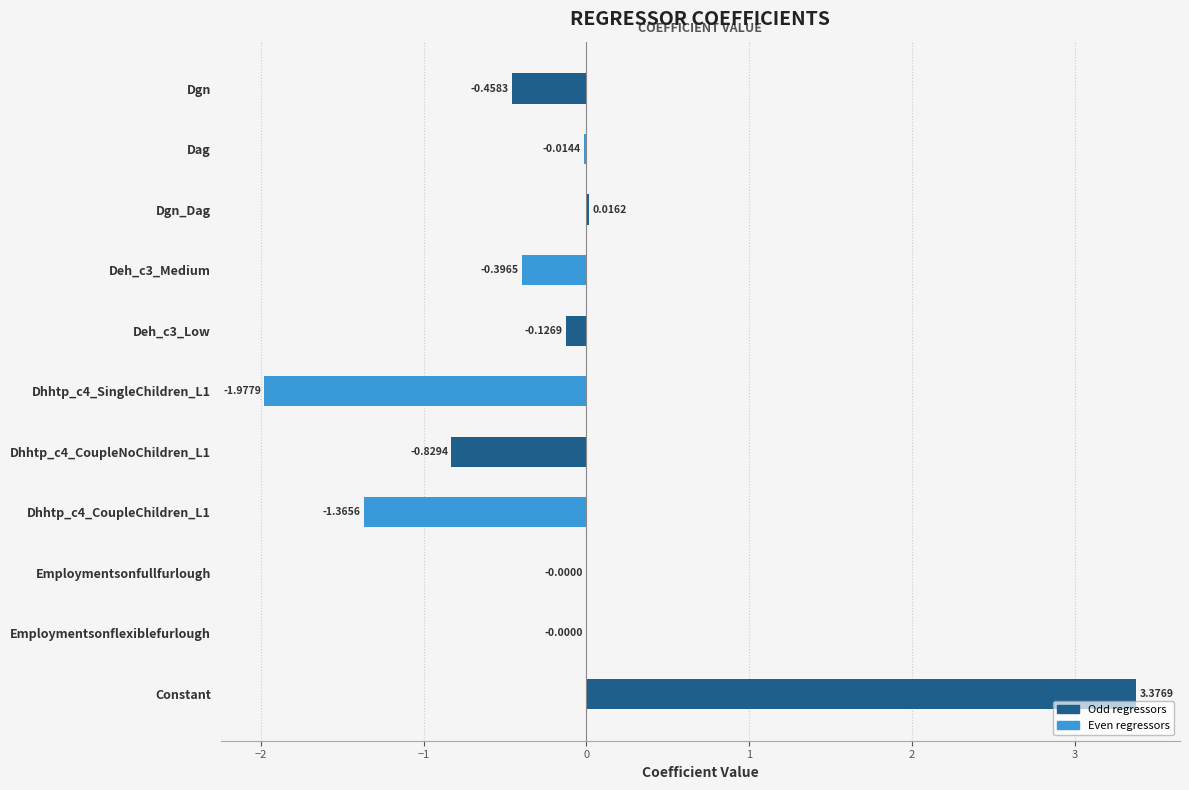

What is the sum of all values?

-1.8